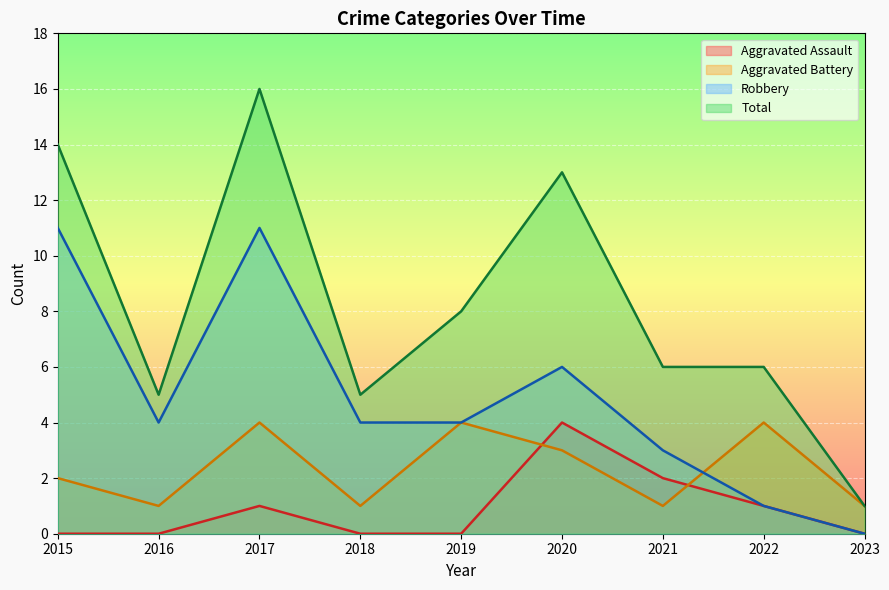

Which series has the widest spread of values?

Total